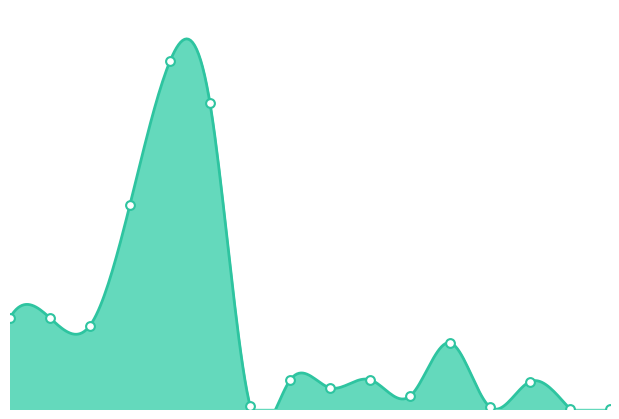

What is the ratio of the value at آبنبات صادراتی to the value at تافی صادراتی?

2.3